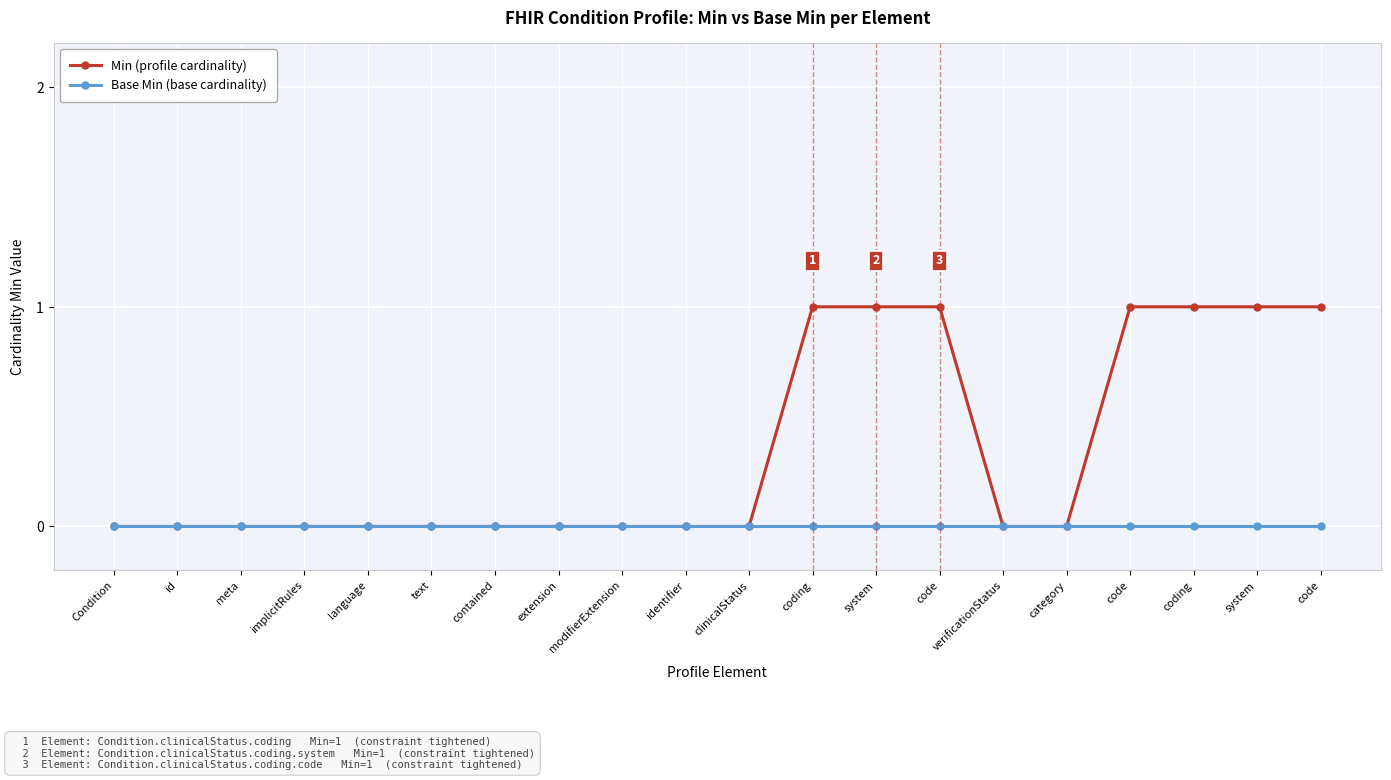

Does the chart display data point markers on the line(s)?

Yes